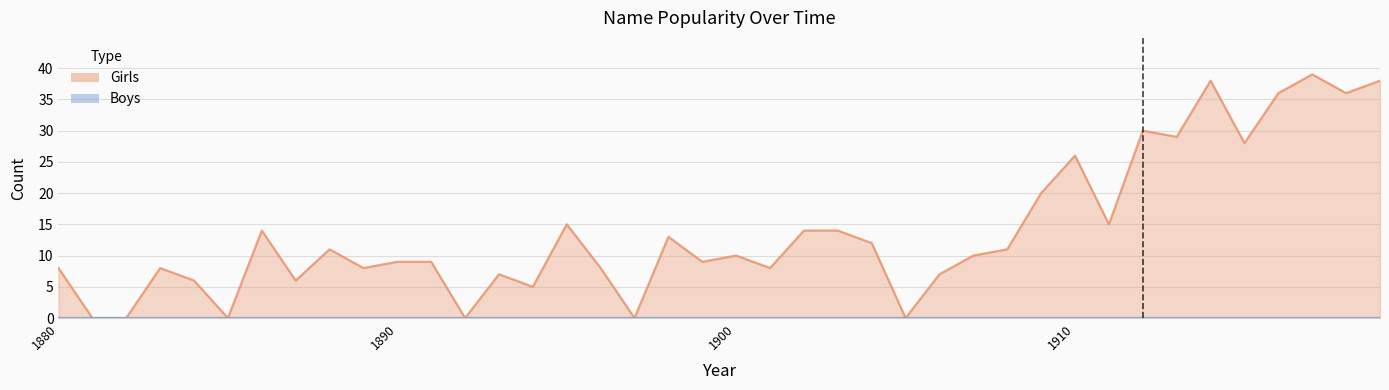

True or false: the data shows 7 at 1907.

False